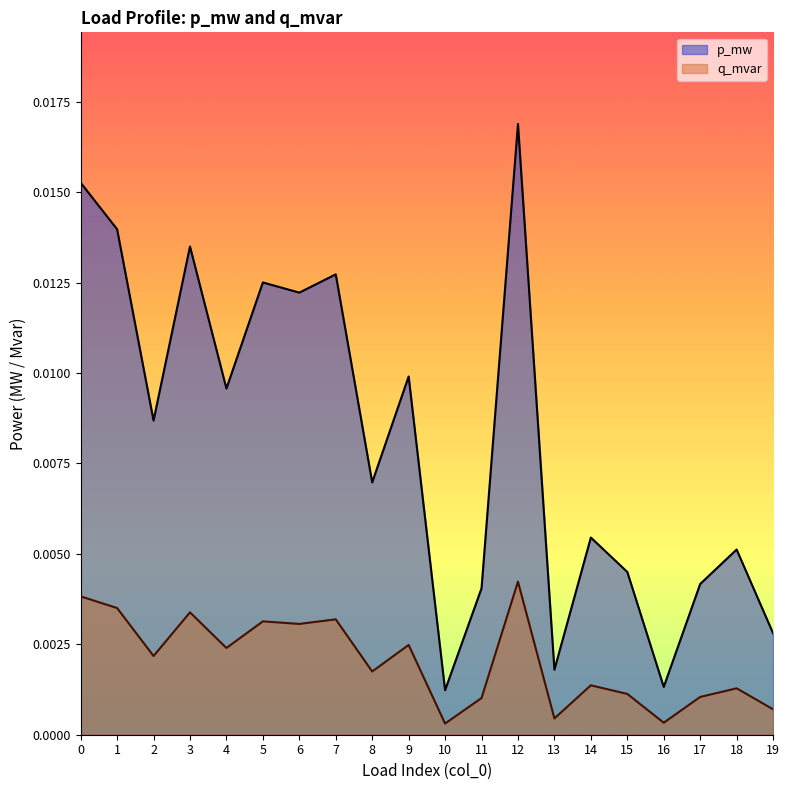

Between 0 and 11, which series saw the biggest shift?

p_mw